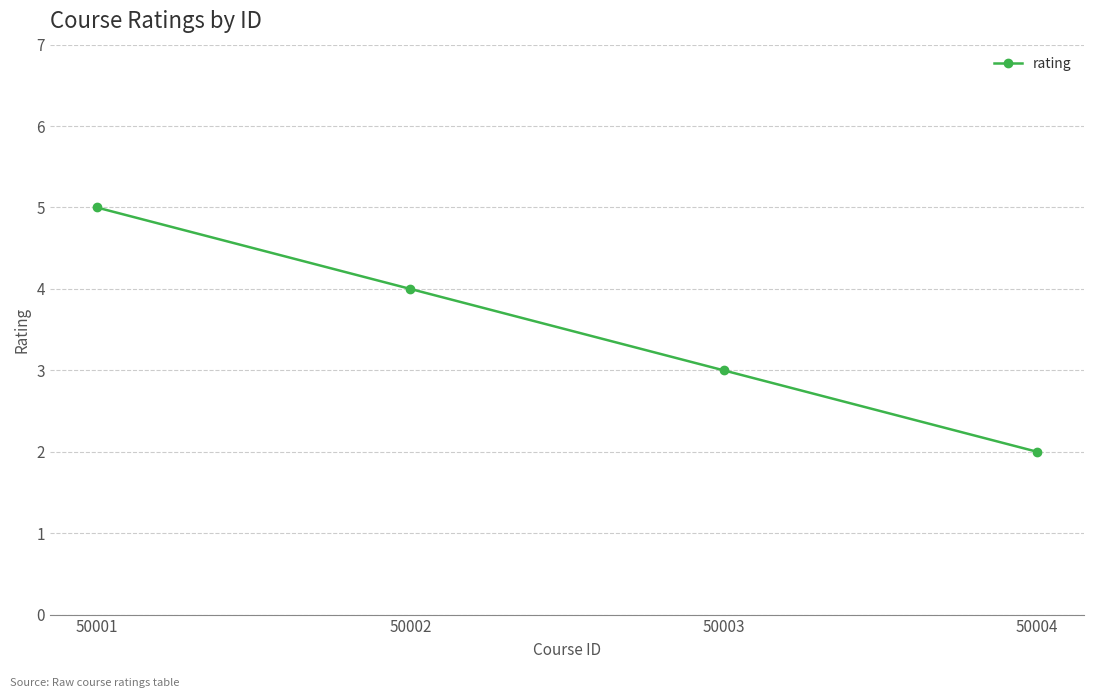

Reading left to right, what are all the values shown in this chart?

5	4	3	2